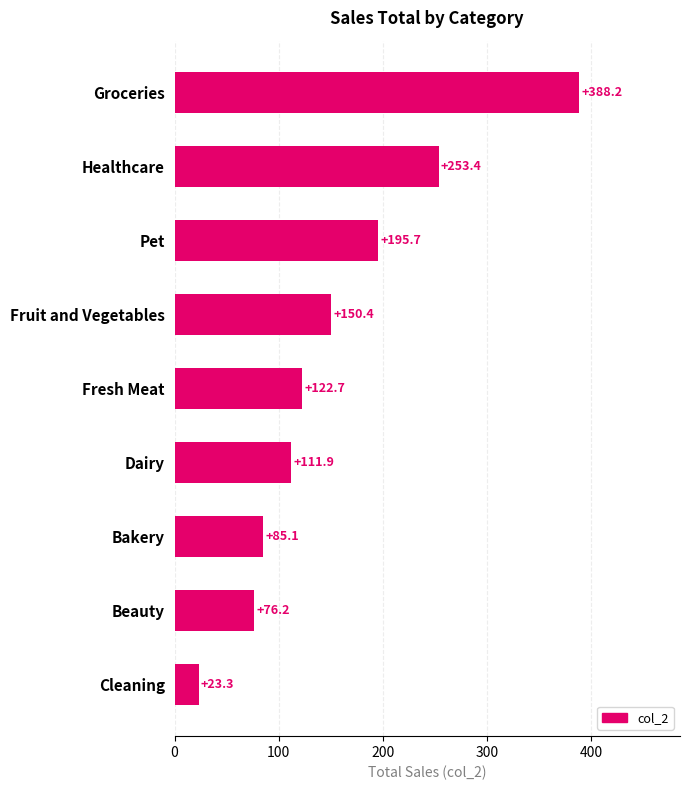

What is the difference between the second highest and second lowest values?

177.2